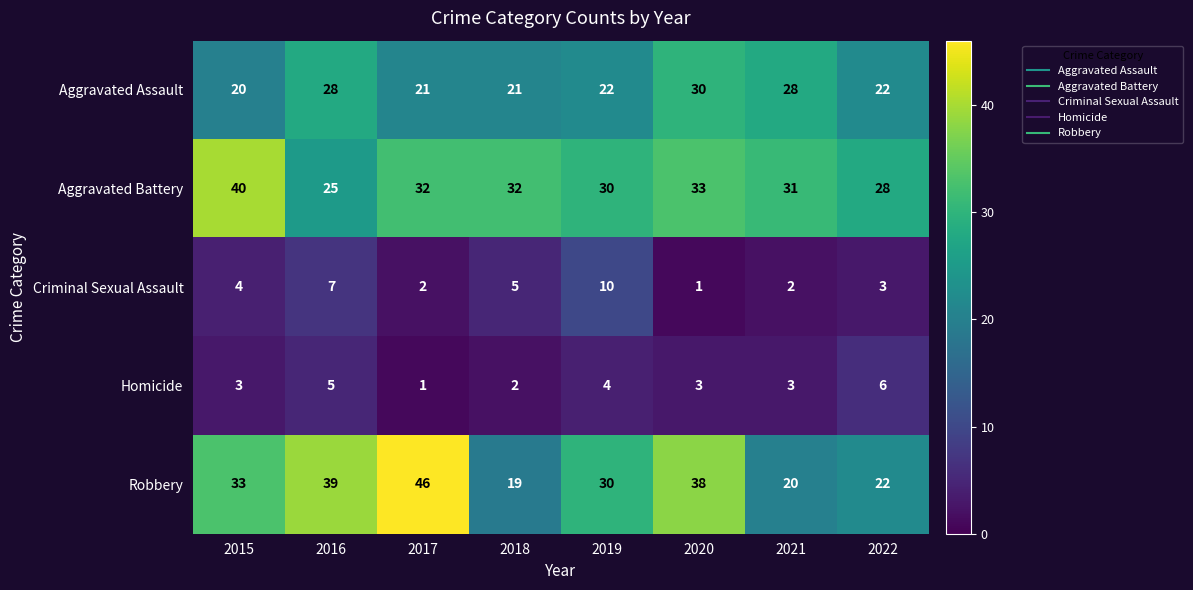

What is the highest value of the Robbery series?

46